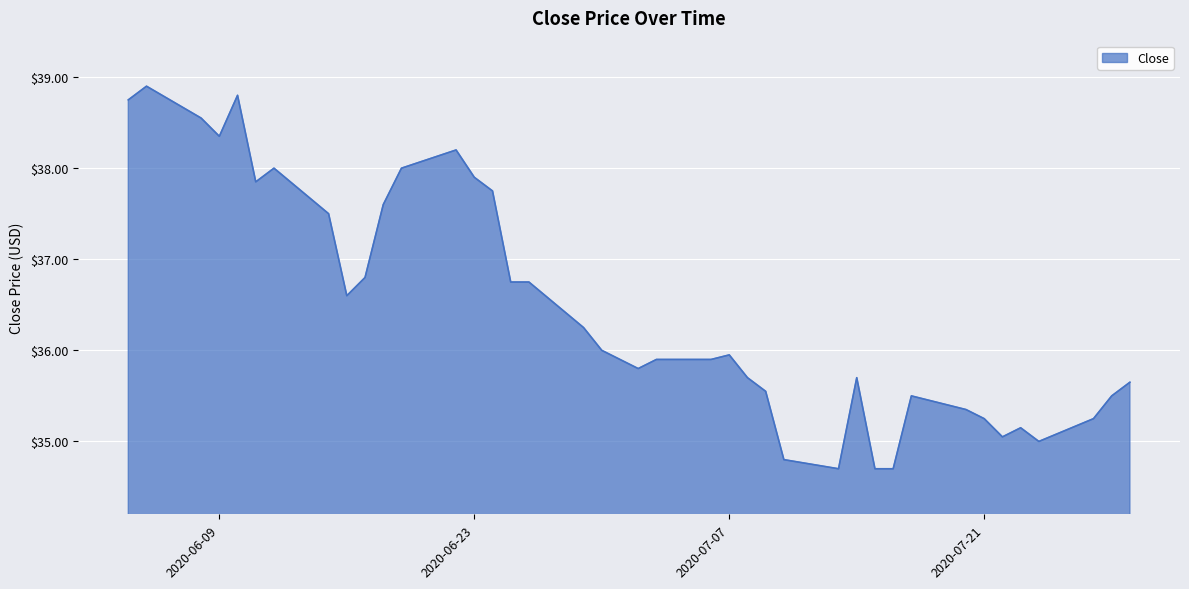

What is the minimum value shown in the chart?

34.7